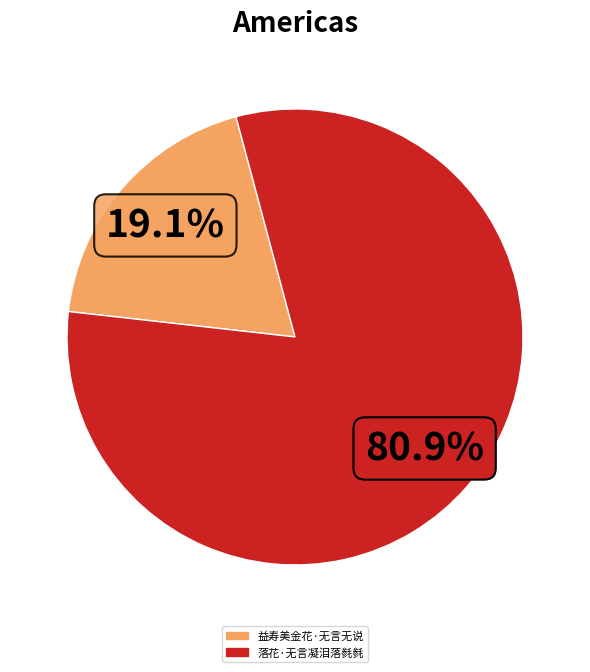

Is it true that 落花·无言凝泪落毵毵 is 81% of the pie?

True